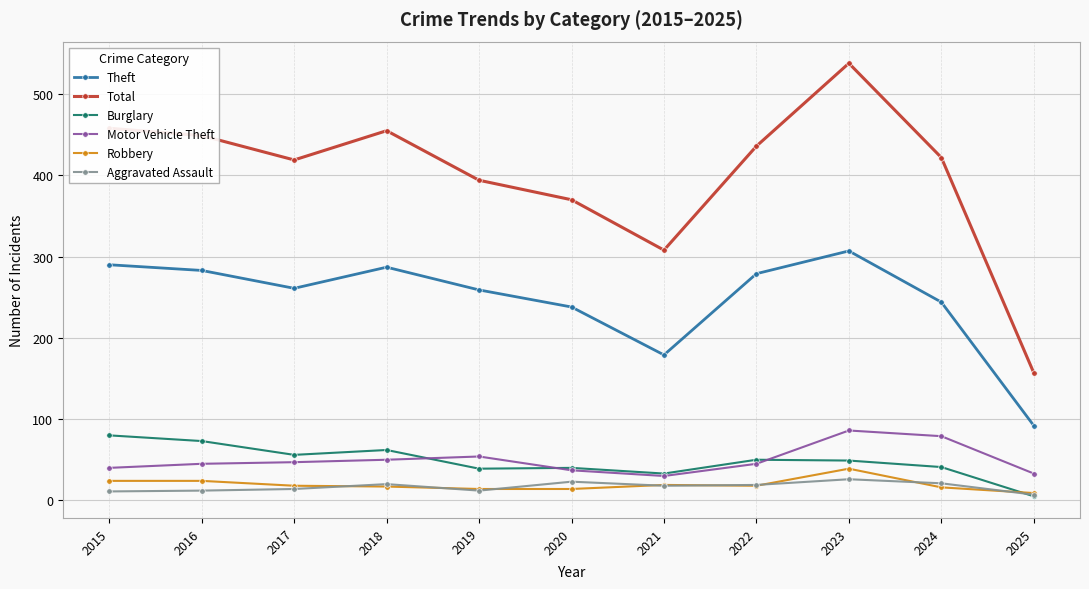

What is the sum of all Burglary values?

528